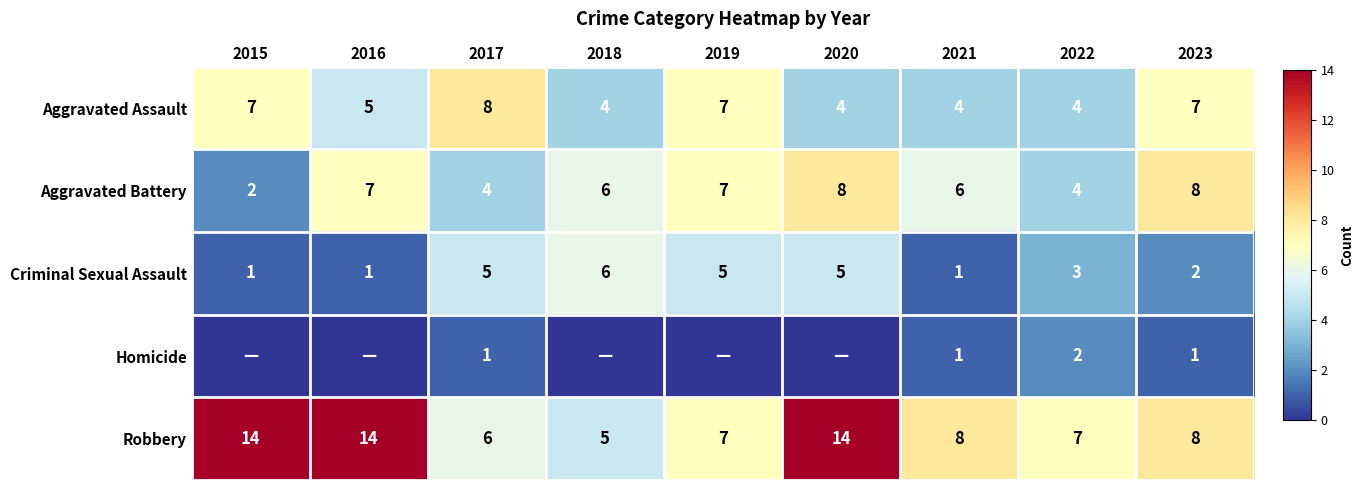

Which category has the lowest value across all series?

2015